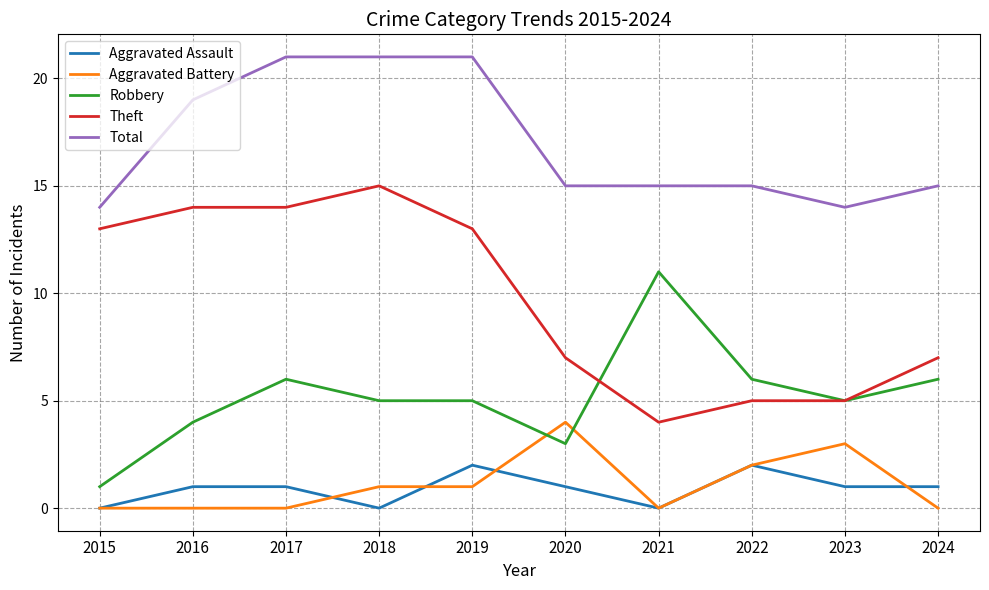

Where is Aggravated Battery nearest to the value 2?

2022